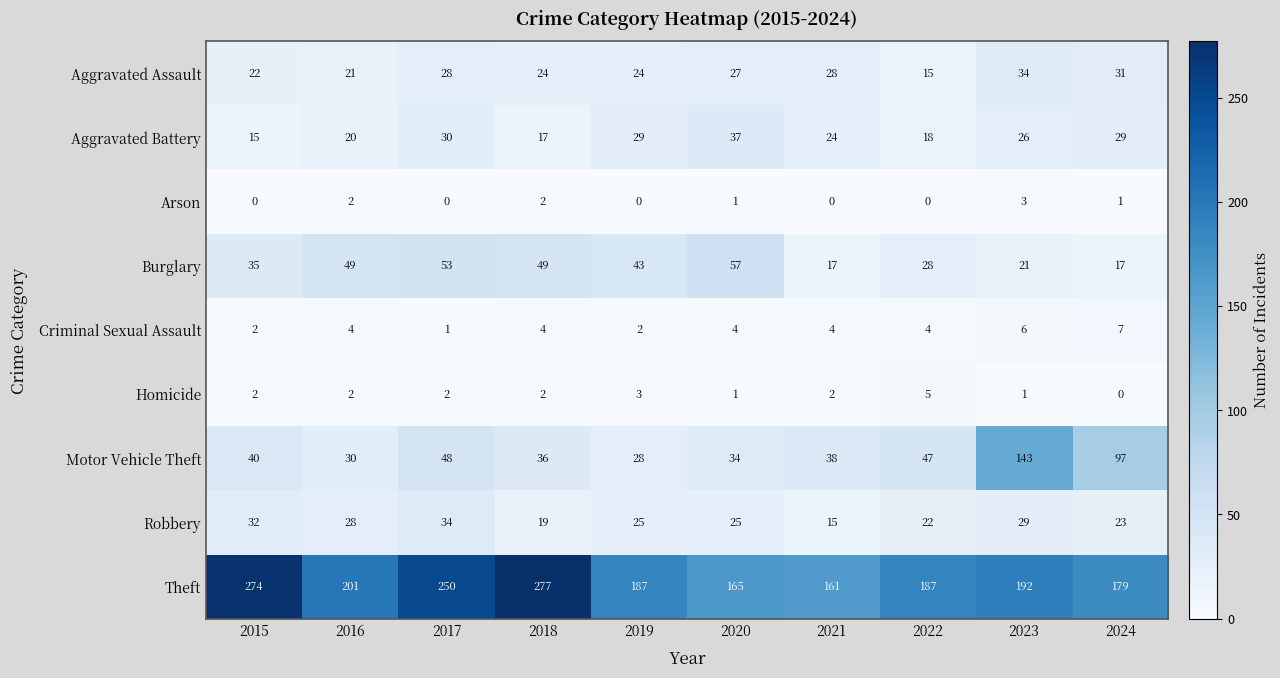

What is the approximate value of Theft at 2017?

250